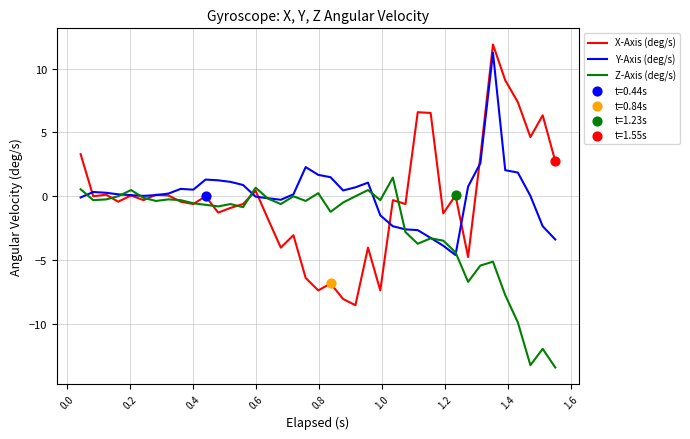

Which series has the largest total across all categories?

Y-Axis (deg/s)